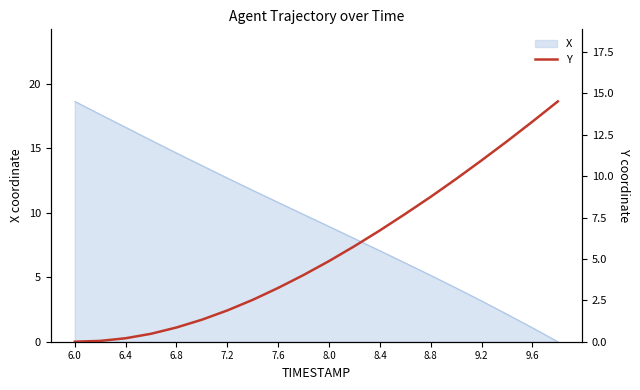

The X series shows 16.6 at 6.4. True or false?

True